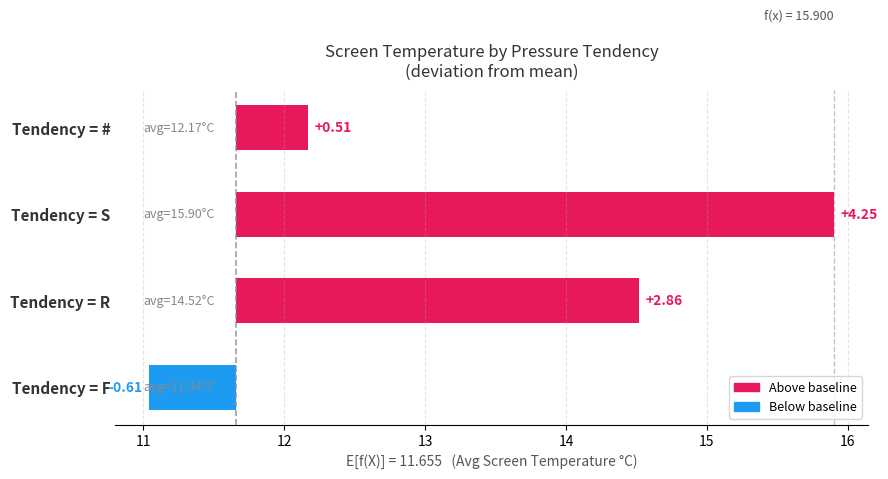

What is the label of the 1st bar from the left?

F